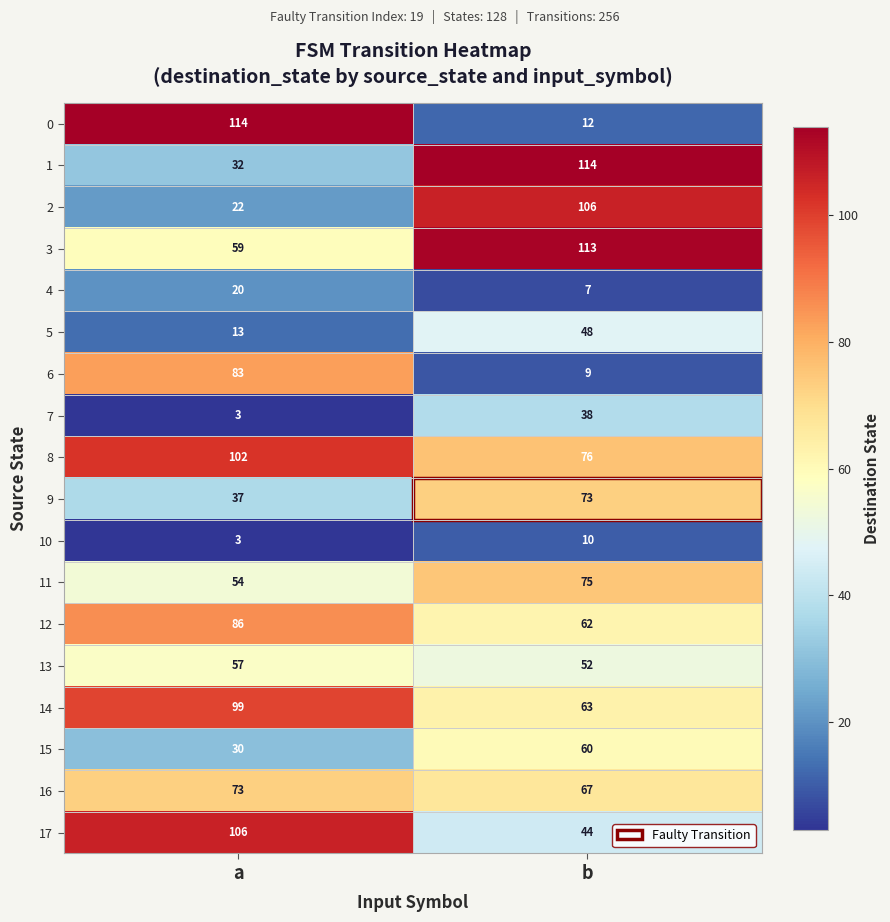

List the labels in order of 9 value, largest first.

b, a